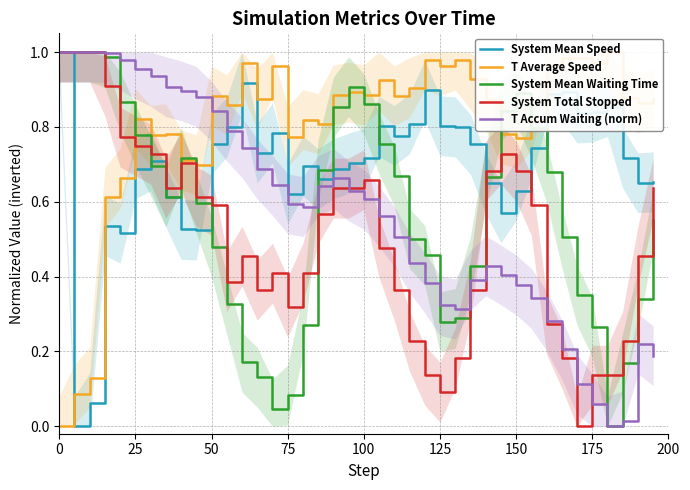

Is the value of System Mean Speed at 125 greater than the value of System Total Stopped at 50?

Yes